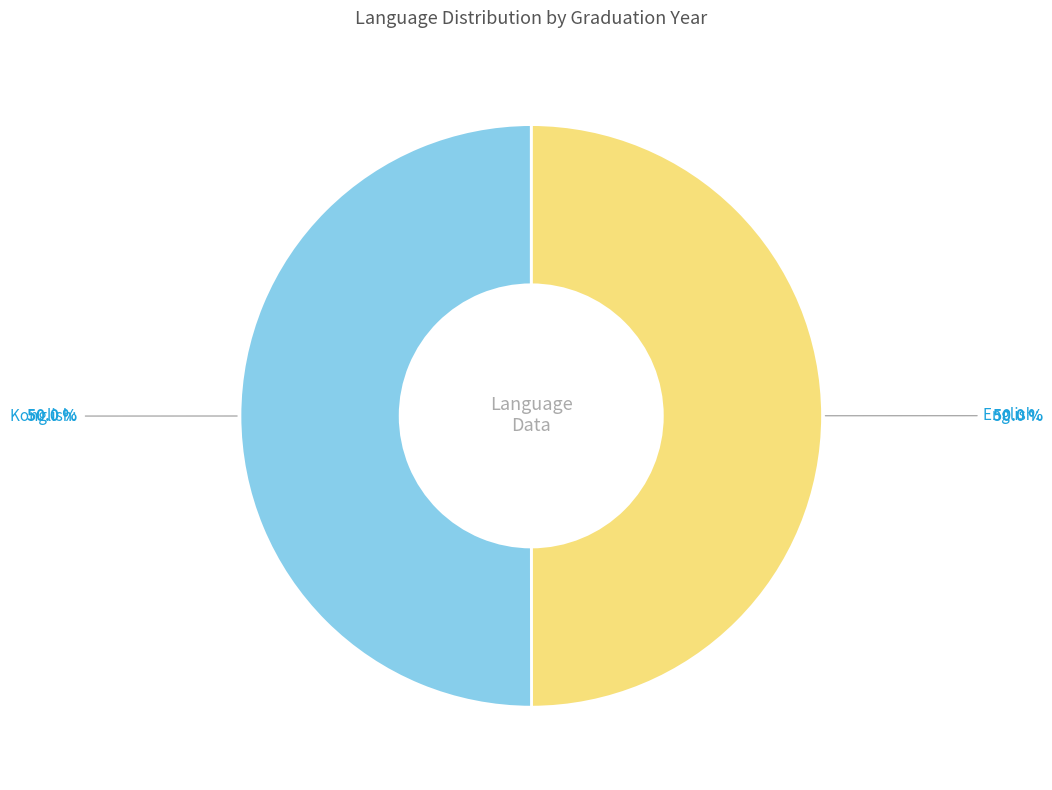

Is the sum of Konglish and English greater than half?

Yes